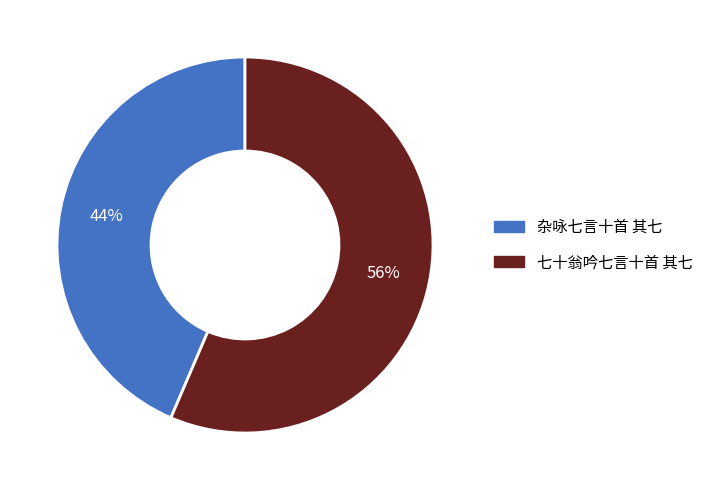

To the nearest percent, what is the combined percentage of 七十翁吟七言十首 其七 and 杂咏七言十首 其七?

100%